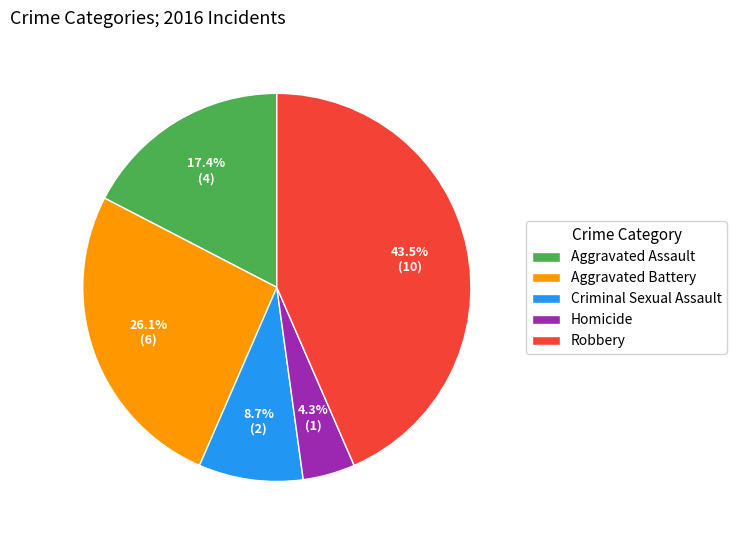

The Robbery slice represents 55% of the pie. True or false?

False